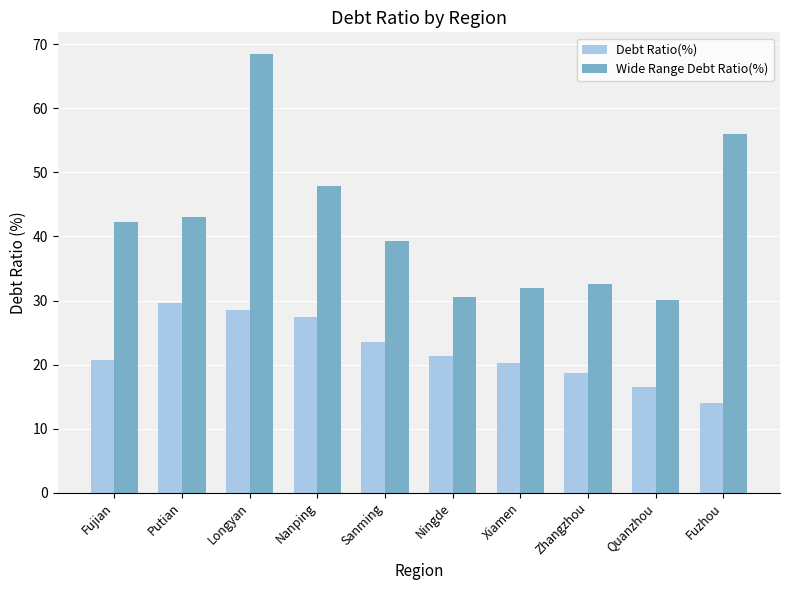

What is the difference between the highest and lowest values at Sanming?

15.8